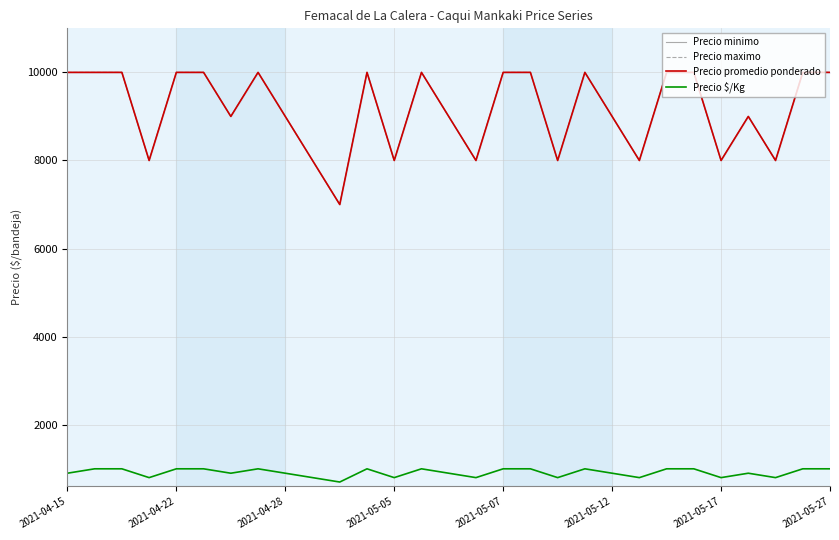

What is the approximate value of Precio $/Kg at 19?

1000